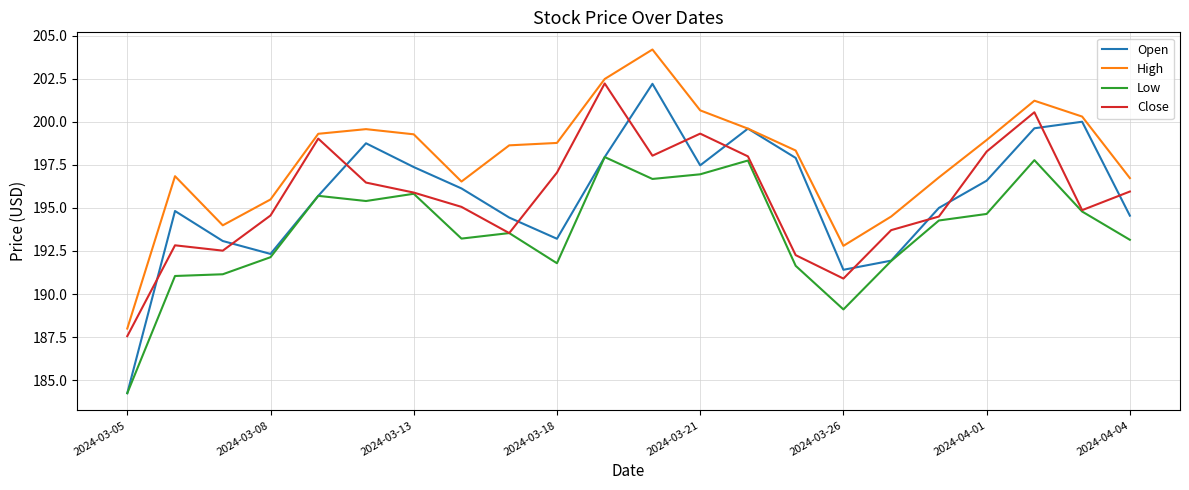

Which series has the largest range (max minus min)?

Open